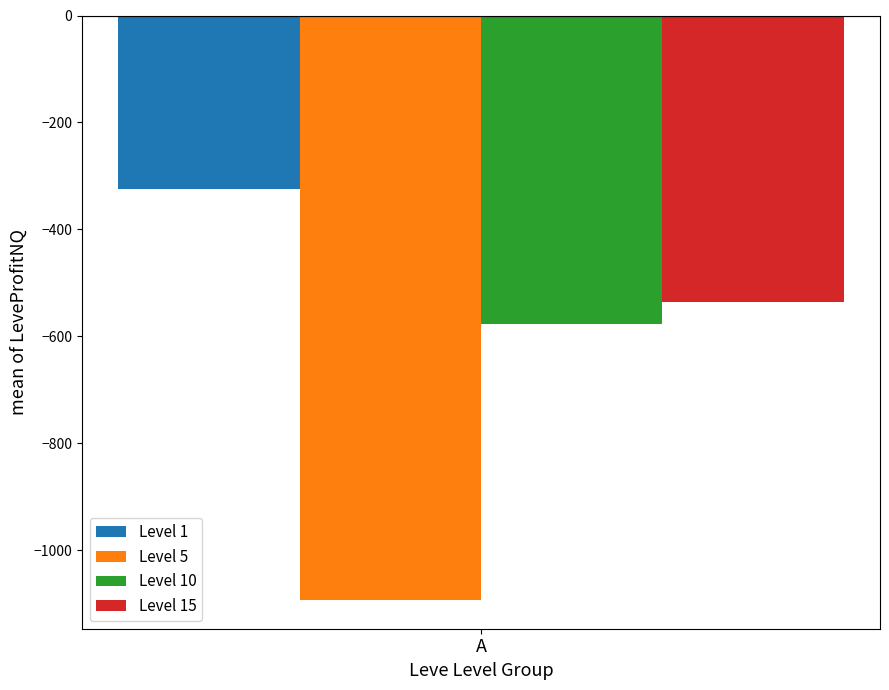

Rank the categories by Level 1 value from lowest to highest.

A